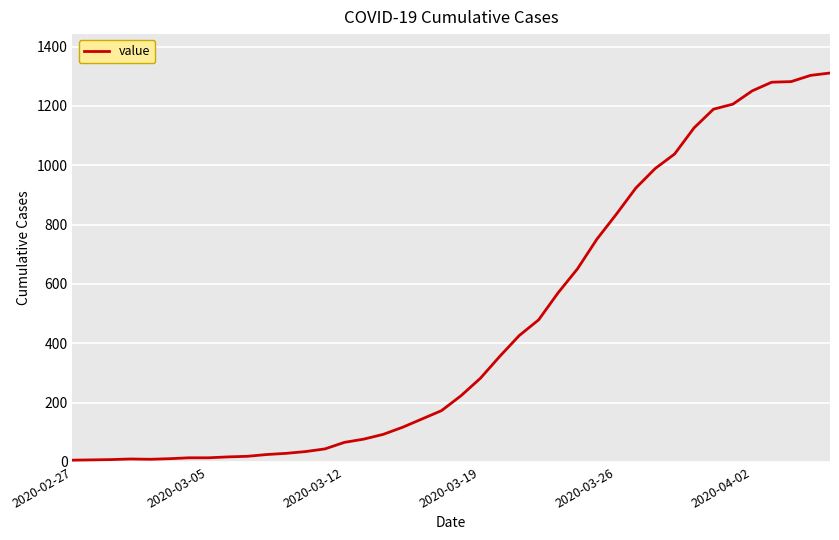

What is the difference between the maximum and minimum values?

1305